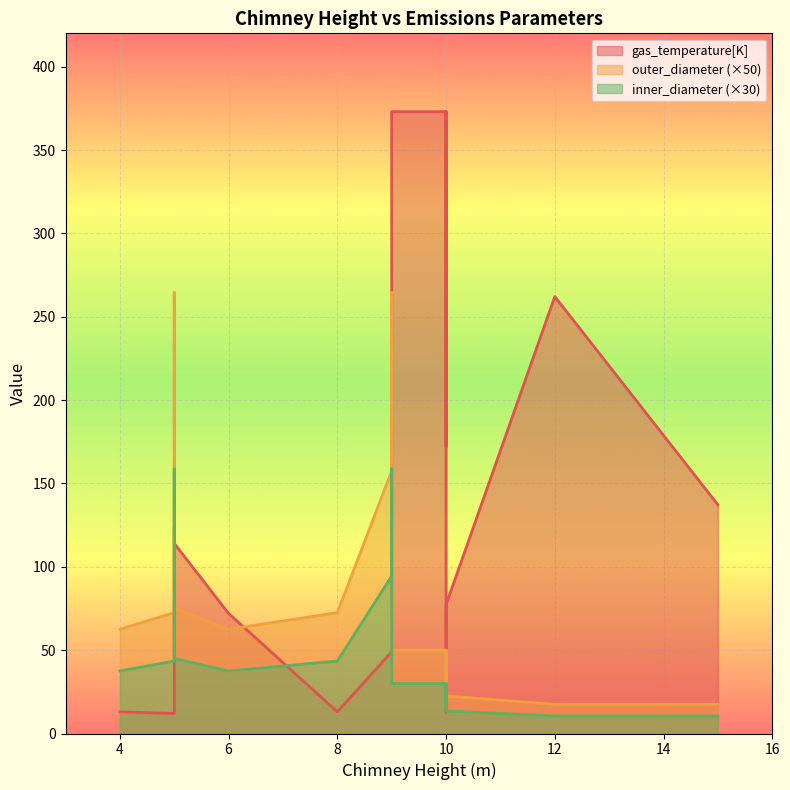

Rank the series by their average value, from highest to lowest.

gas_temperature[K], outer_diameter, inner_diameter